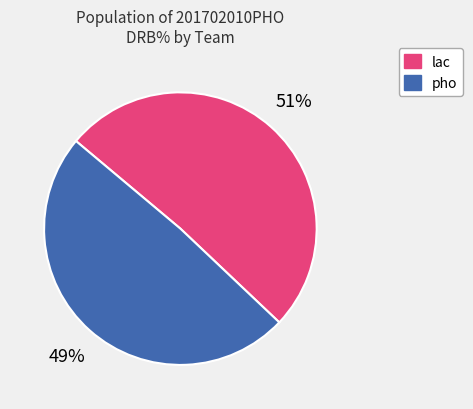

To the nearest percent, what is the average slice percentage?

50%